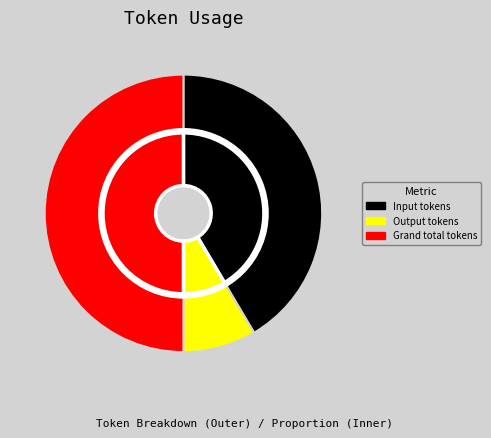

Rank the categories by value from lowest to highest.

Output tokens, Input tokens, Grand total tokens